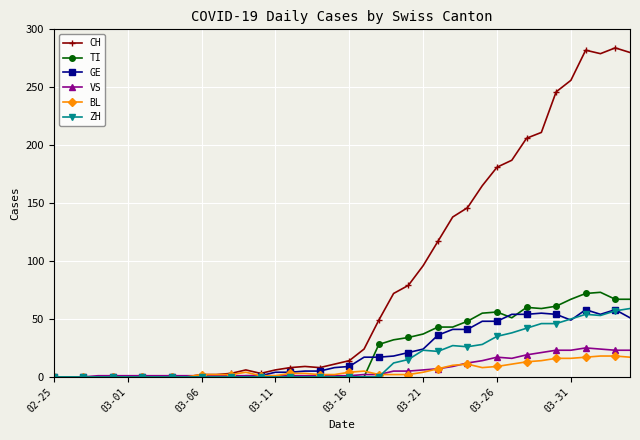

What is the maximum value shown in the chart?

284